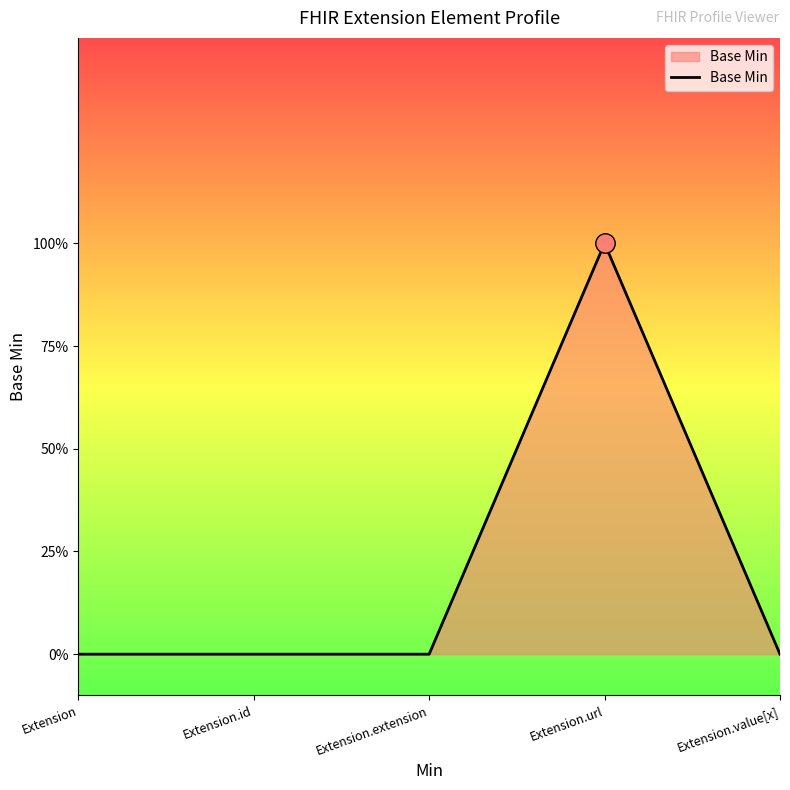

How many distinct data groups are displayed?

1